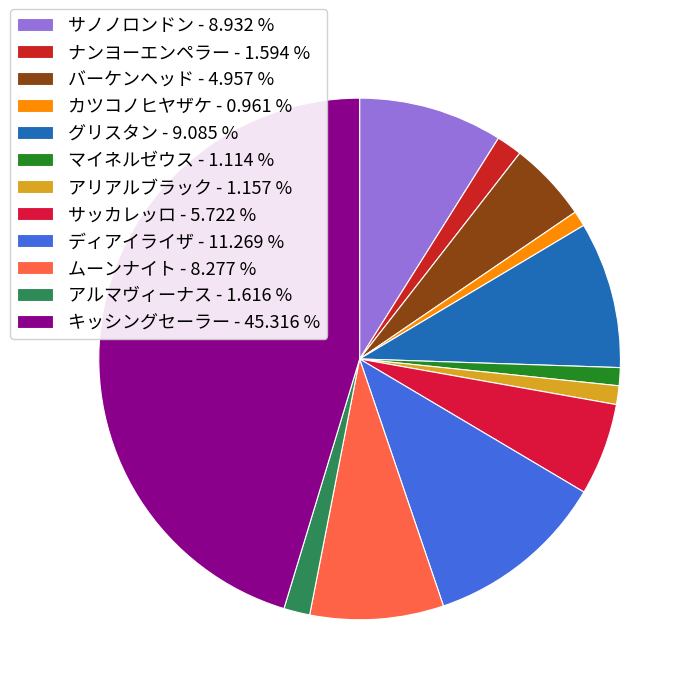

How many slices are in this pie chart?

12